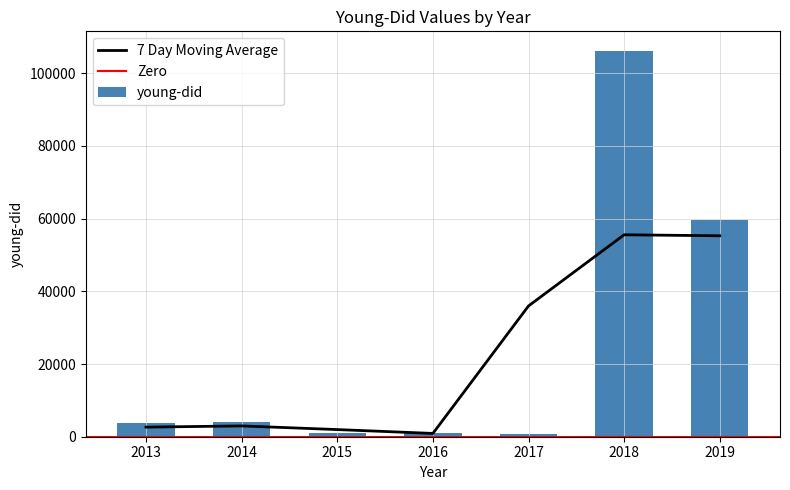

True or false: the data shows 106238 at 2018.

True